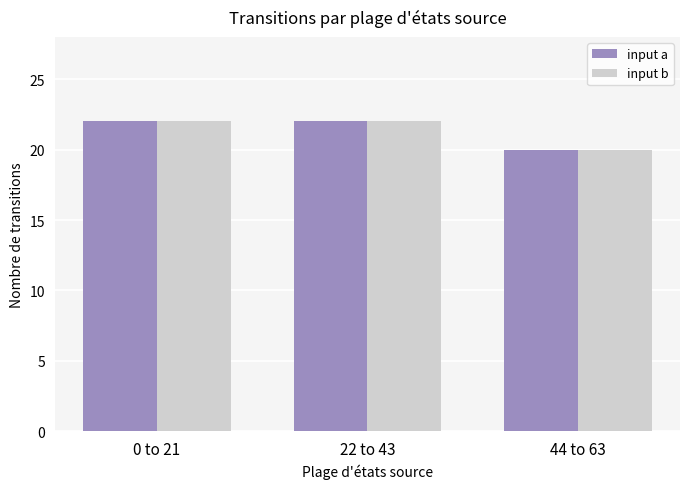

What is the average value of the input a series?

21